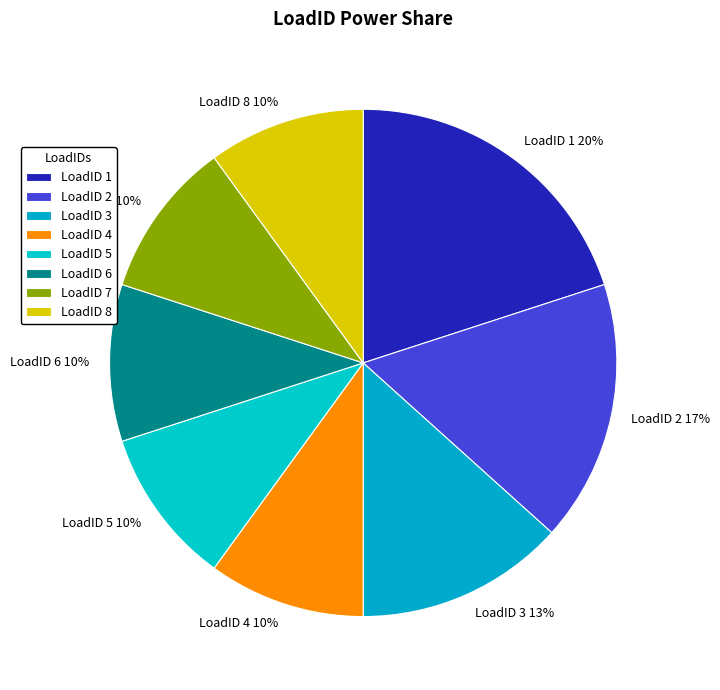

Combined, do LoadID 4 and LoadID 8 account for over 50%?

No